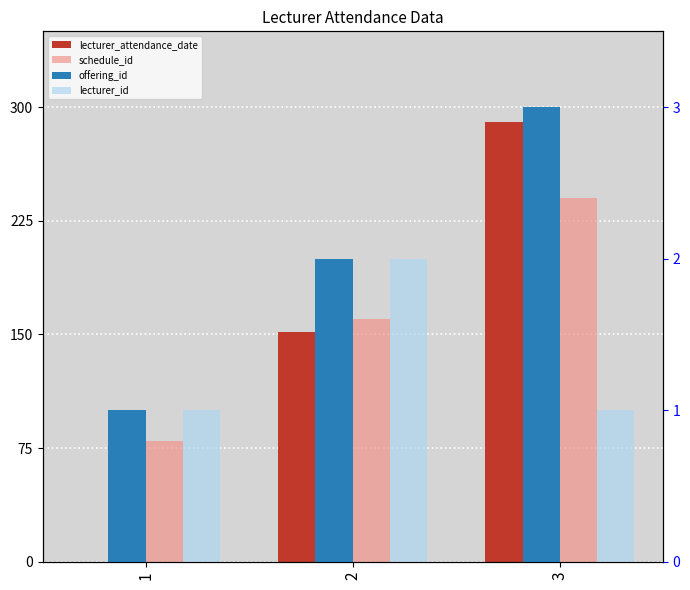

The schedule_id series shows 240.0 at 3. True or false?

True